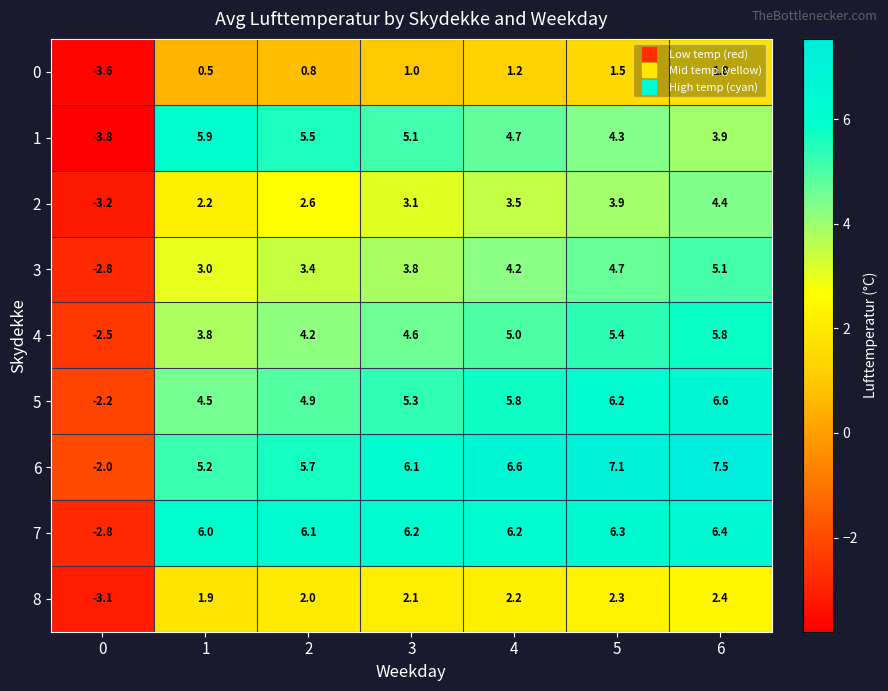

What is the greatest value displayed?

7.5